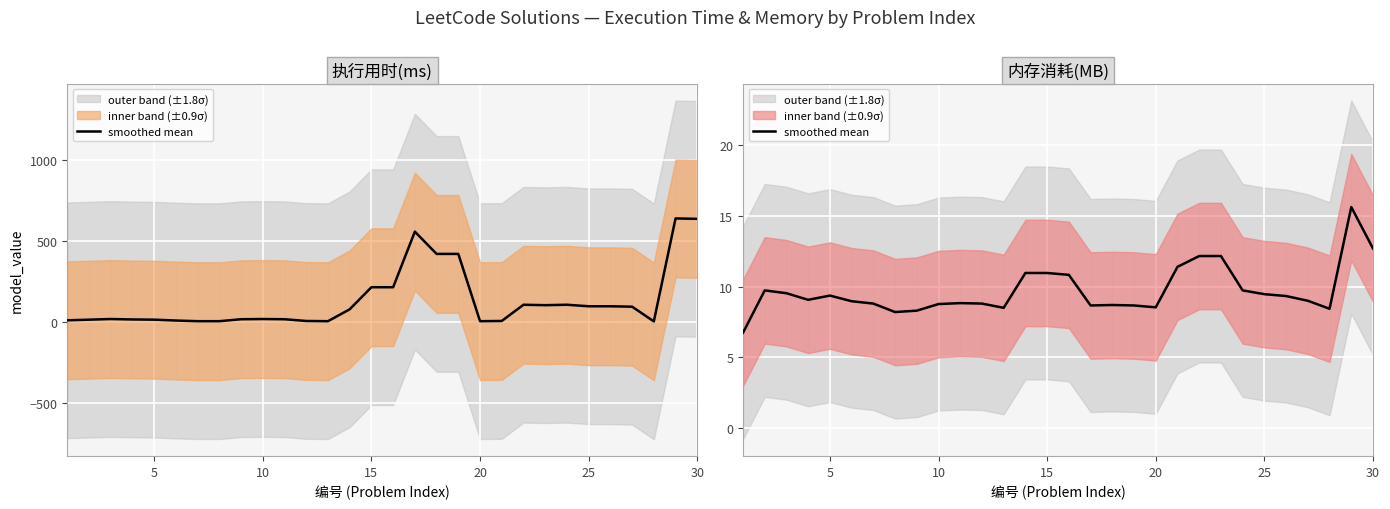

What is the difference between the maximum and minimum values?

8.9